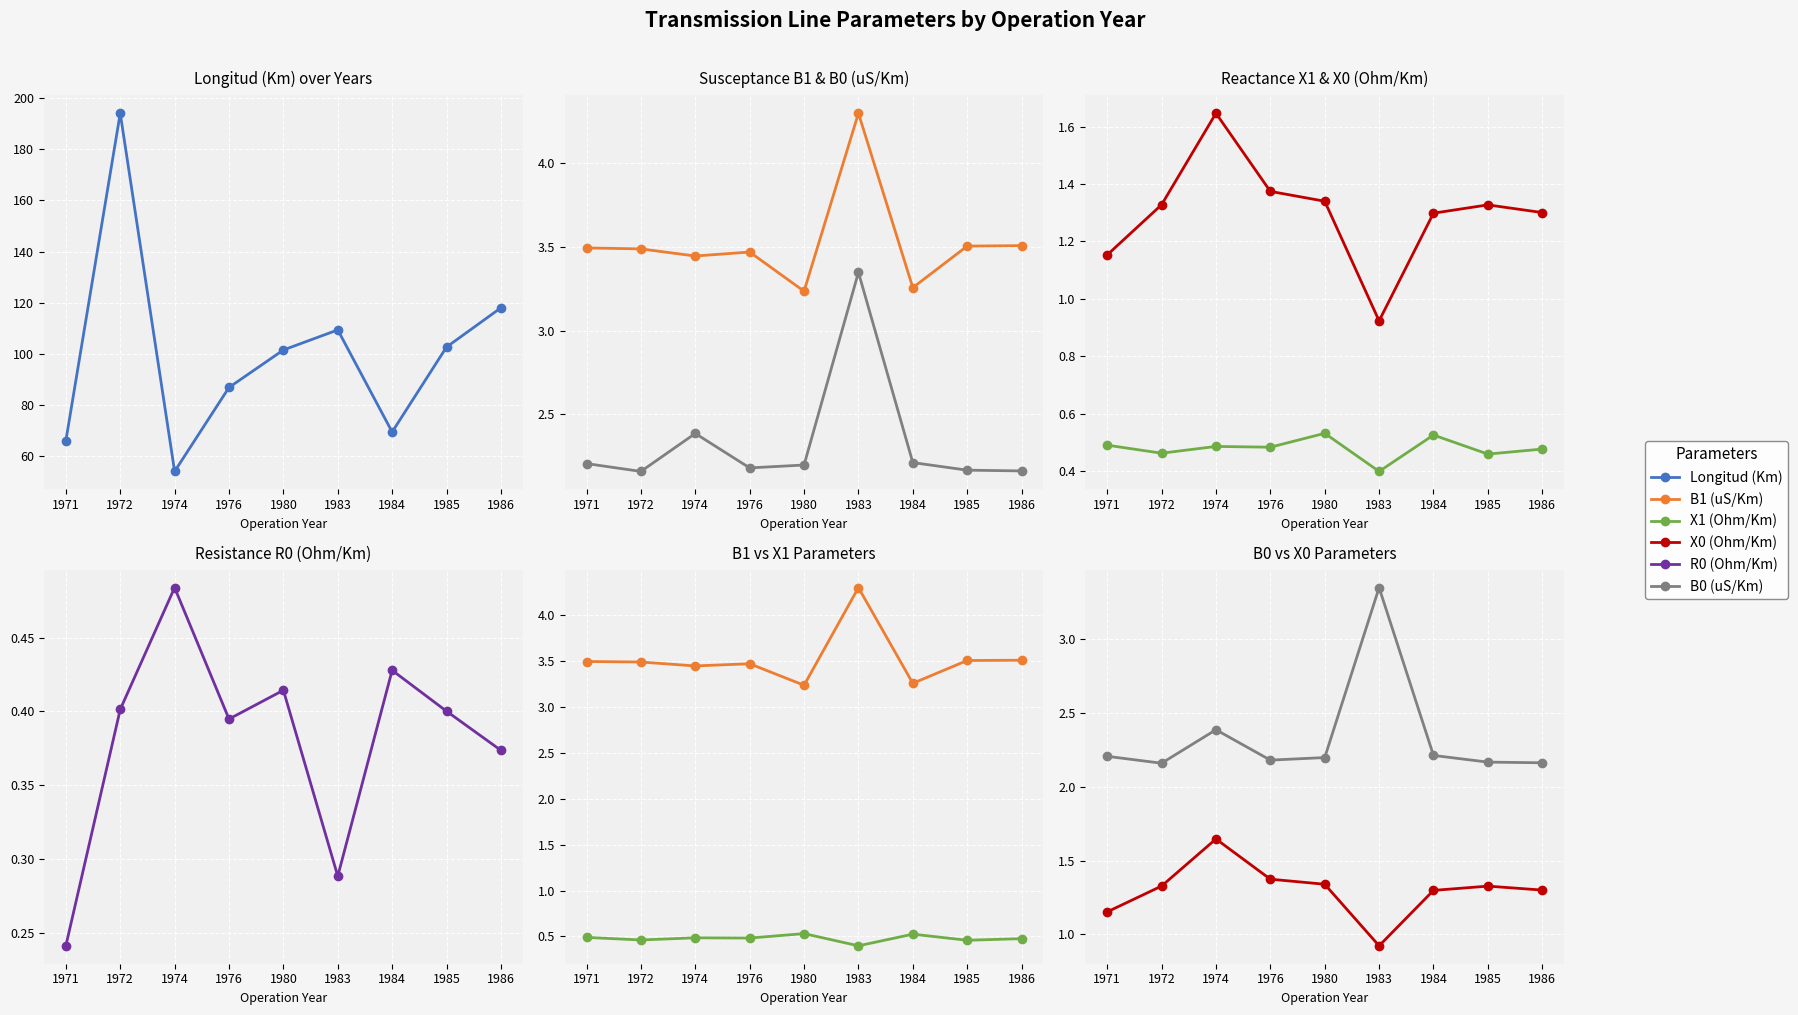

Is the value of R0 (Ohm/Km) at 1986 greater than the value of B1 (uS/Km) at 1971?

No